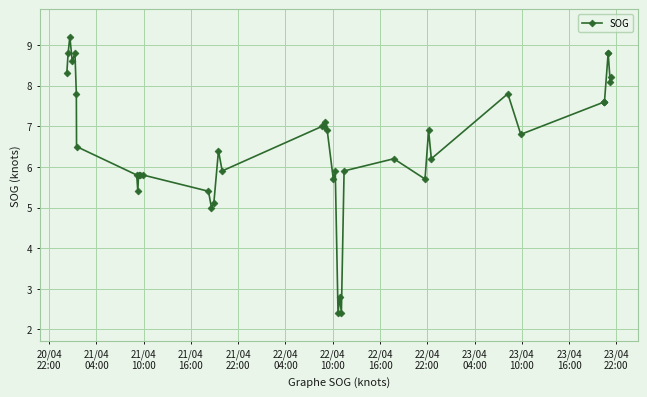

What is the difference between the maximum and minimum values?

6.8